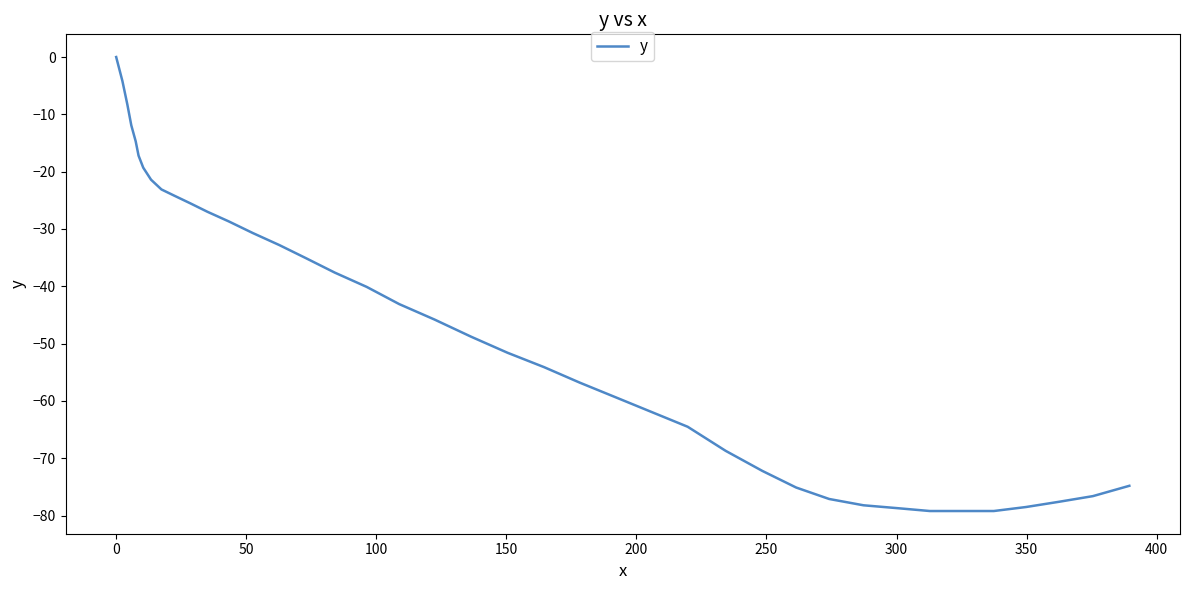

What is the sum of all values?

-1882.8